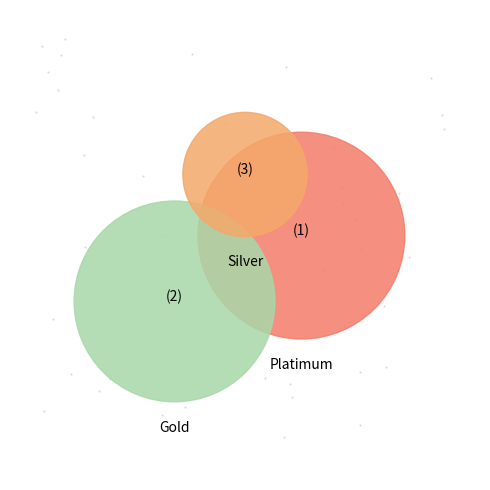

Which category has the smallest portion of the pie?

Silver